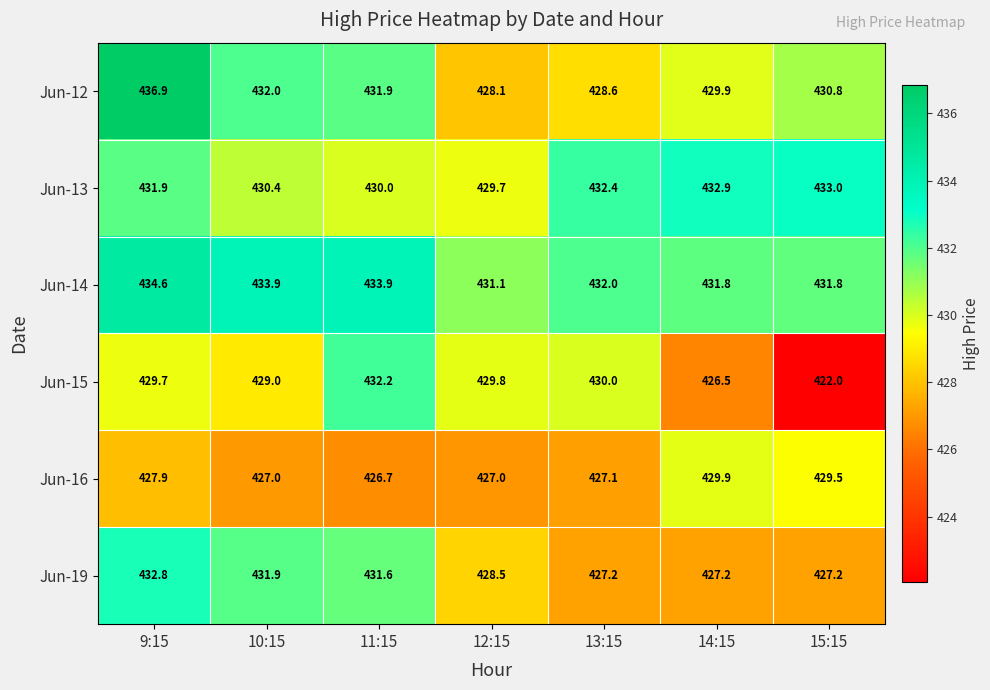

Which series changed the most between 9:15 and 11:15?

Jun-12